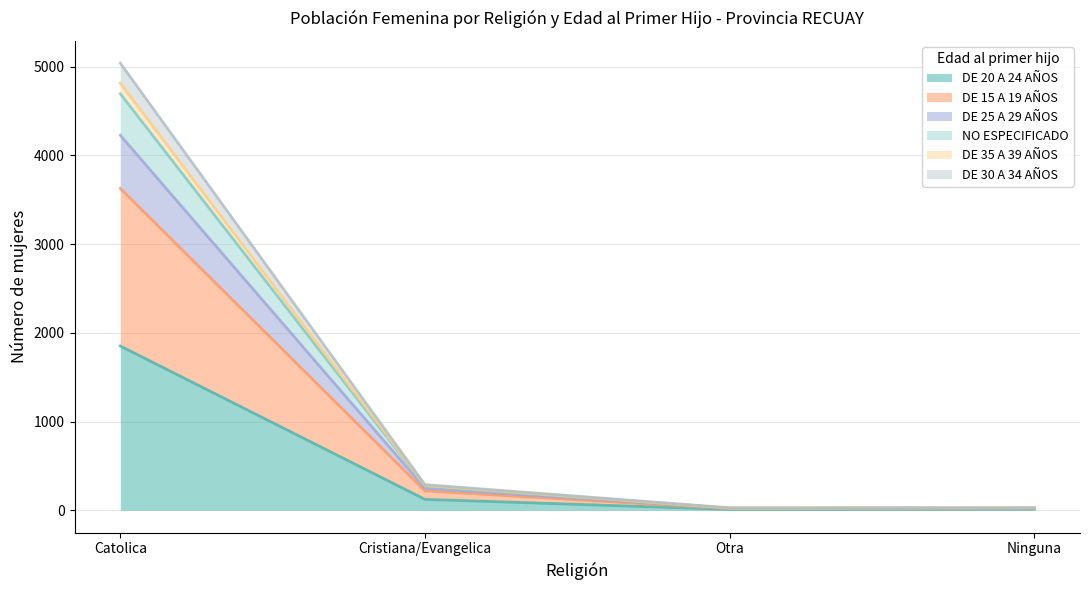

At which category is the sum across all series the highest?

Catolica